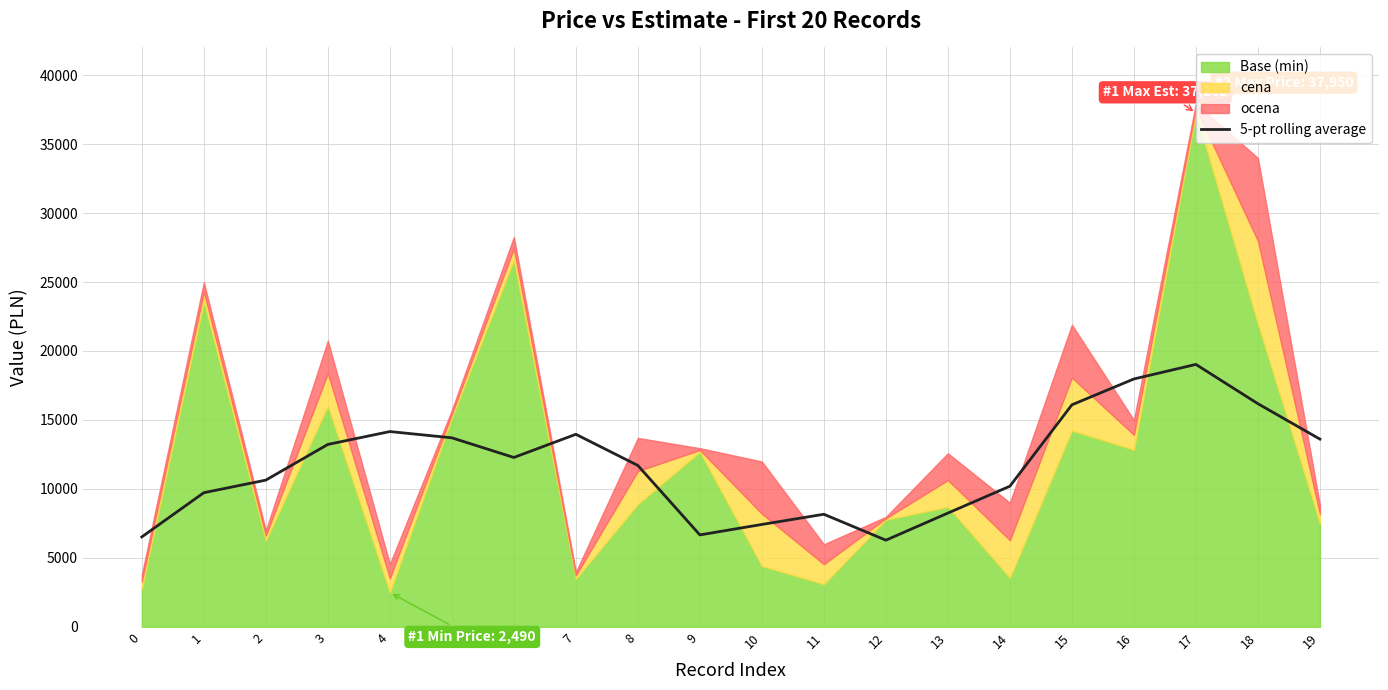

What is the minimum value for 5-pt rolling average?

6287.8